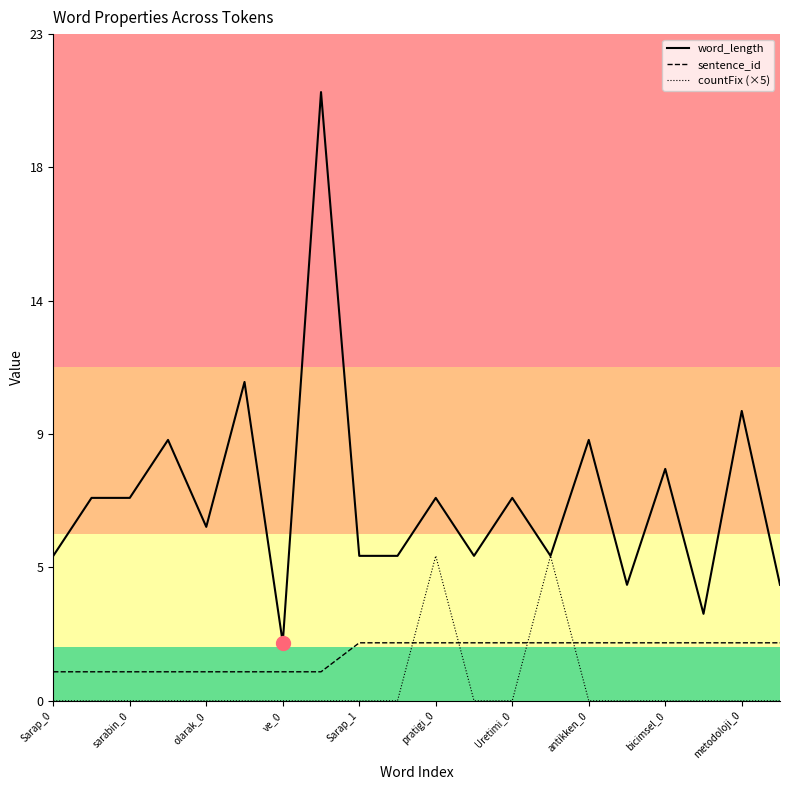

What is the sum of all word_length values?

140